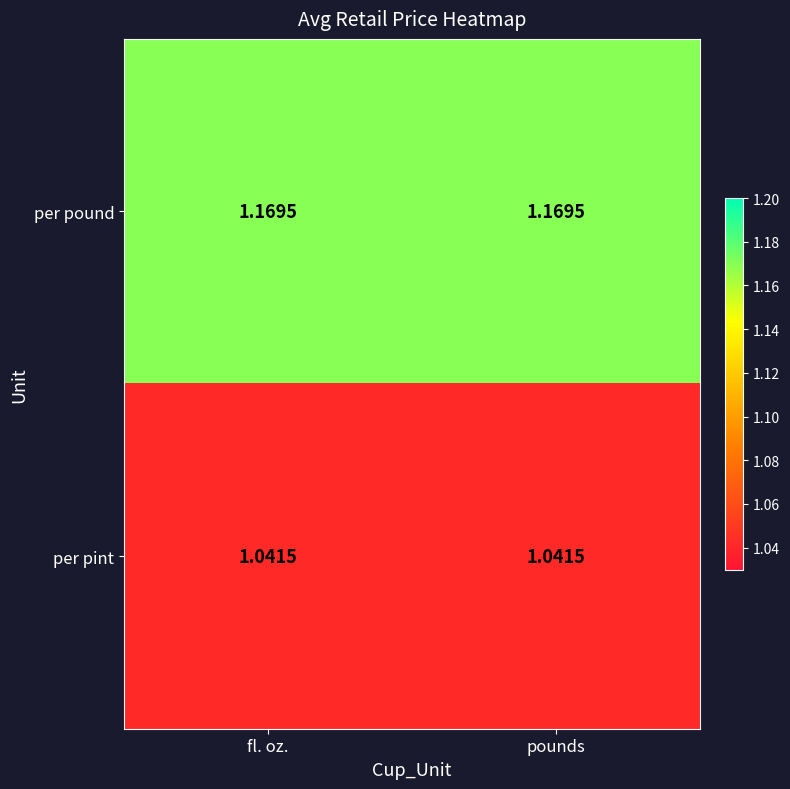

What is the total value across all series at fl. oz.?

2.2